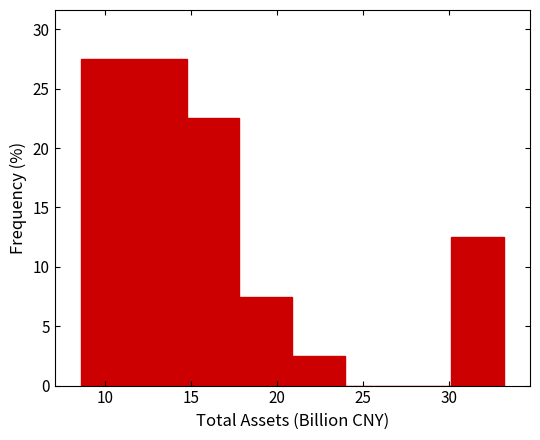

Reading left to right, transcribe this chart: for each bar, give the range it covers on the x-axis and its height. Neither the bar edges nor the heights are printed on the chart, so give them approximately, as read against the axes.

8.5 to 11.5: 27.5
11.5 to 15.0: 27.5
15.0 to 18.0: 22.5
18.0 to 21.0: 7.5
21.0 to 24.0: 2.5
24.0 to 27.0: 0
27.0 to 30.0: 0
30.0 to 33.0: 12.5